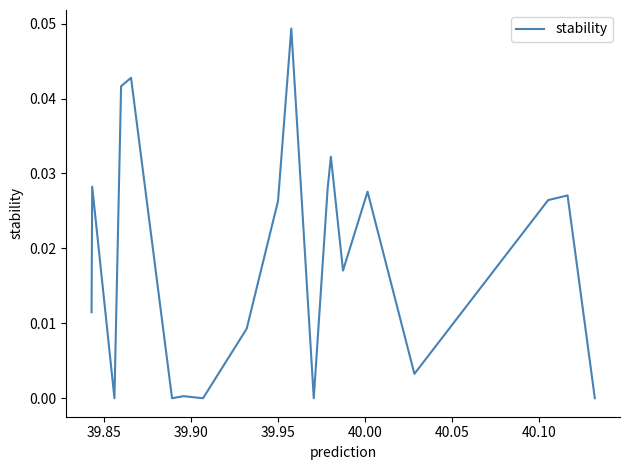

At which label is the value closest to 0?

39.90